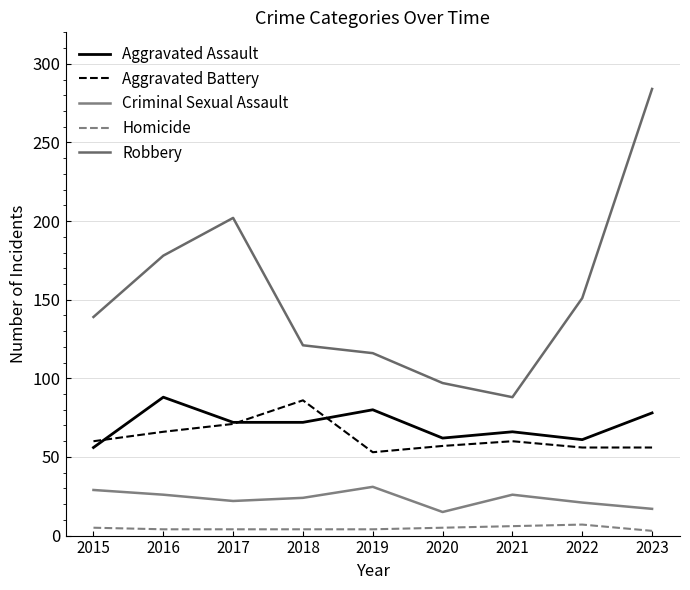

How many interior local valleys does the Aggravated Battery series have?

1